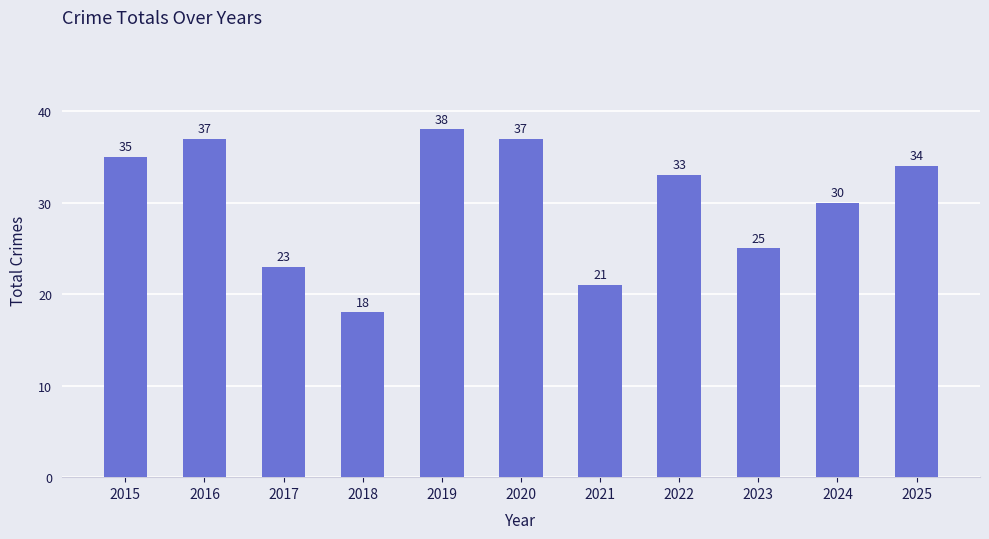

What is the change in value from 2015 to 2024?

-5